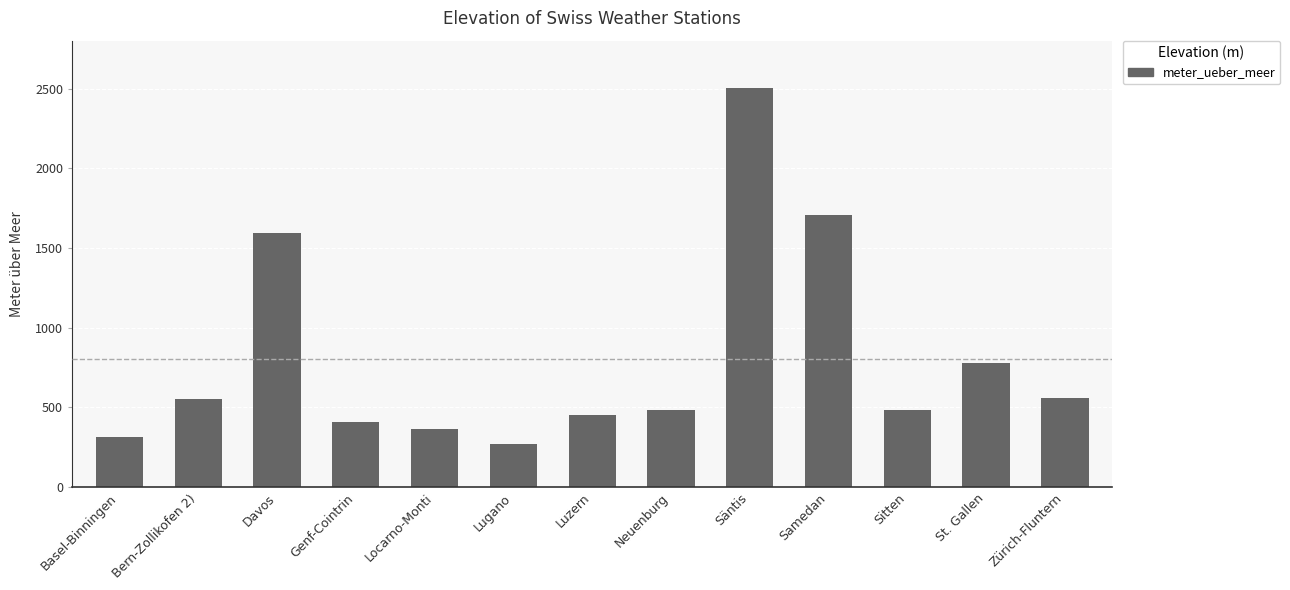

What is the difference between the maximum and minimum values?

2228